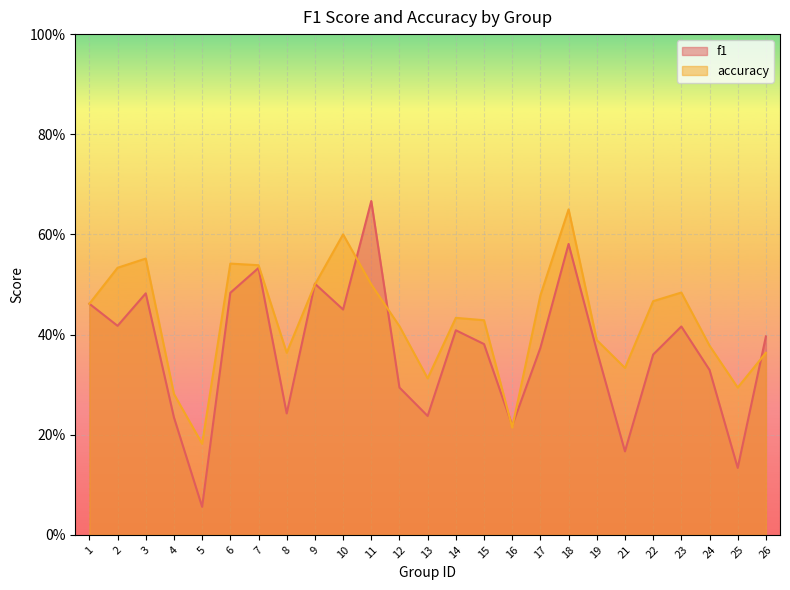

Reading left to right, transcribe all the data shown in this chart.

f1: 1=0.5	2=0.4	3=0.5	4=0.2	5=0.1	6=0.5	7=0.5	8=0.2	9=0.5	10=0.5	11=0.7	12=0.3	13=0.2	14=0.4	15=0.4	16=0.2	17=0.4	18=0.6	19=0.4	21=0.2	22=0.4	23=0.4	24=0.3	25=0.1	26=0.4
accuracy: 1=0.5	2=0.5	3=0.6	4=0.3	5=0.2	6=0.5	7=0.5	8=0.4	9=0.5	10=0.6	11=0.5	12=0.4	13=0.3	14=0.4	15=0.4	16=0.2	17=0.5	18=0.7	19=0.4	21=0.3	22=0.5	23=0.5	24=0.4	25=0.3	26=0.4